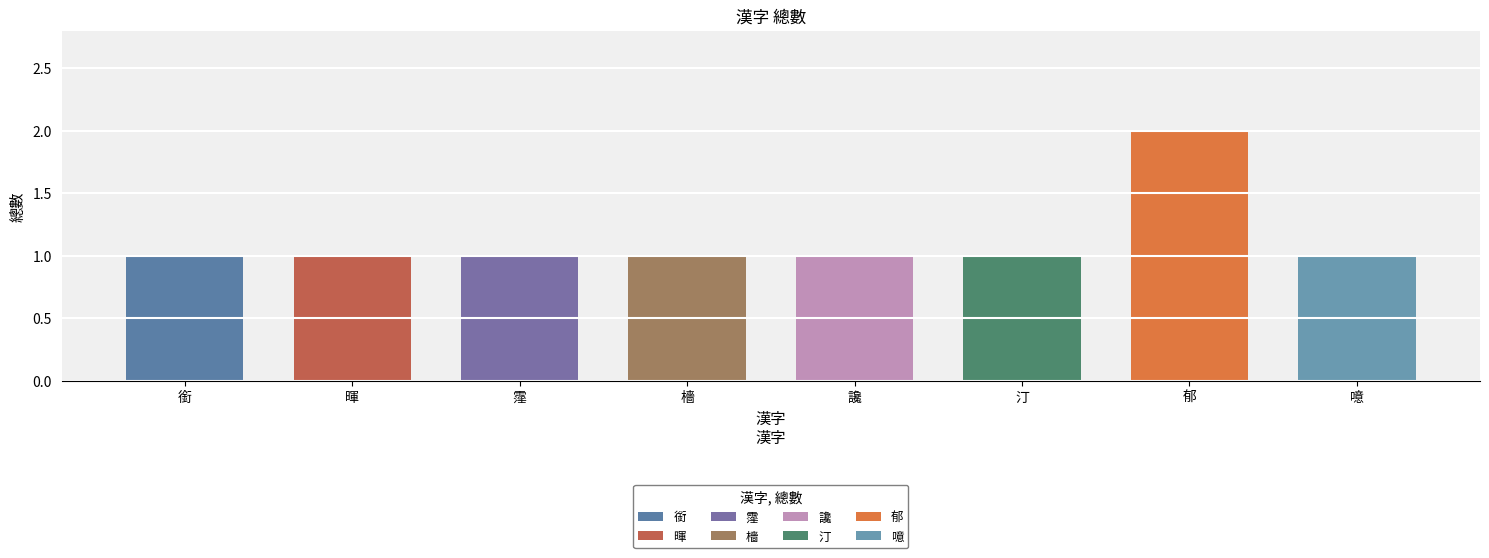

Is it true that the value at 暉 is 2?

False